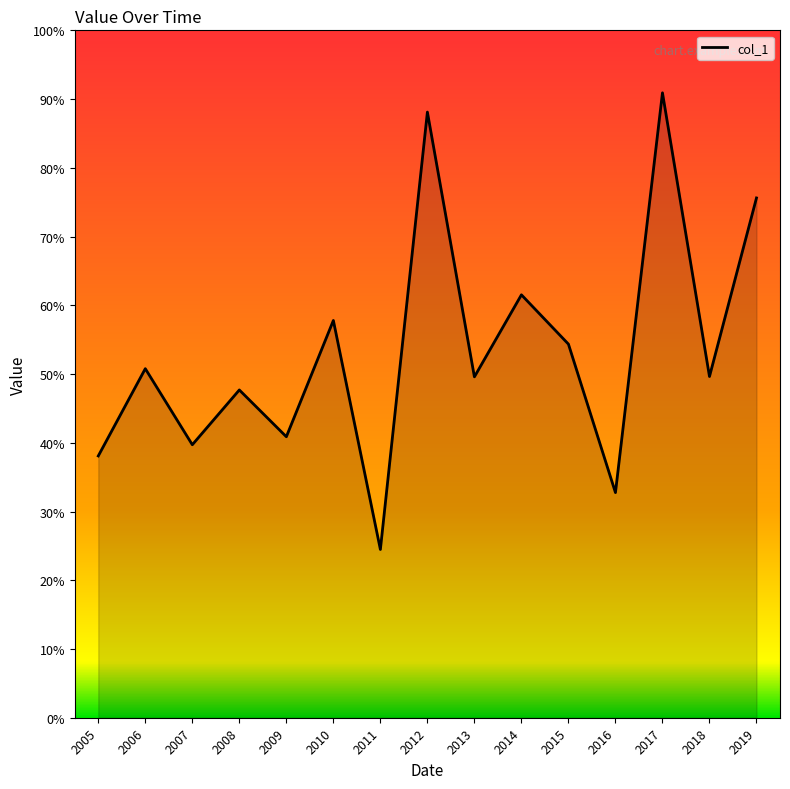

Does the chart have visible grid lines?

No